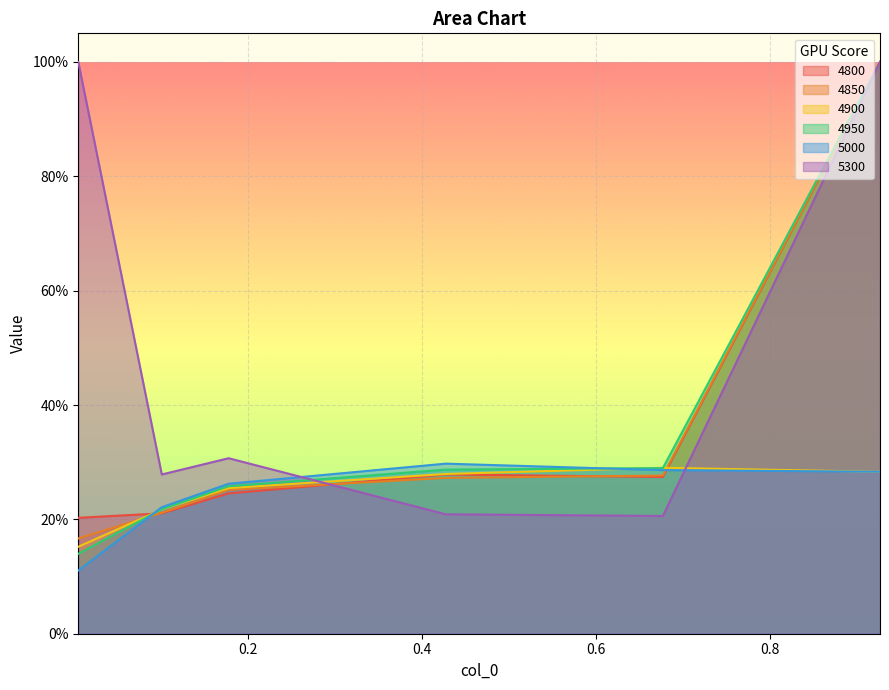

Is it true that 4850 equals 0.3 at 0.6767123287671233?

True